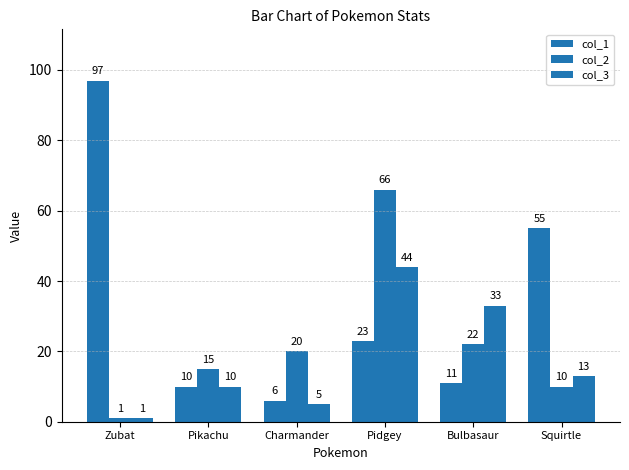

Are the bars grouped side by side (vs. stacked)?

Yes